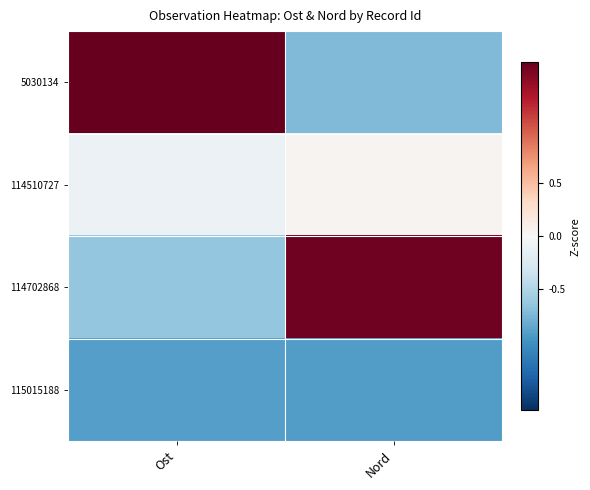

Rank the series at Ost from lowest to highest value.

115015188, 114702868, 114510727, 5030134